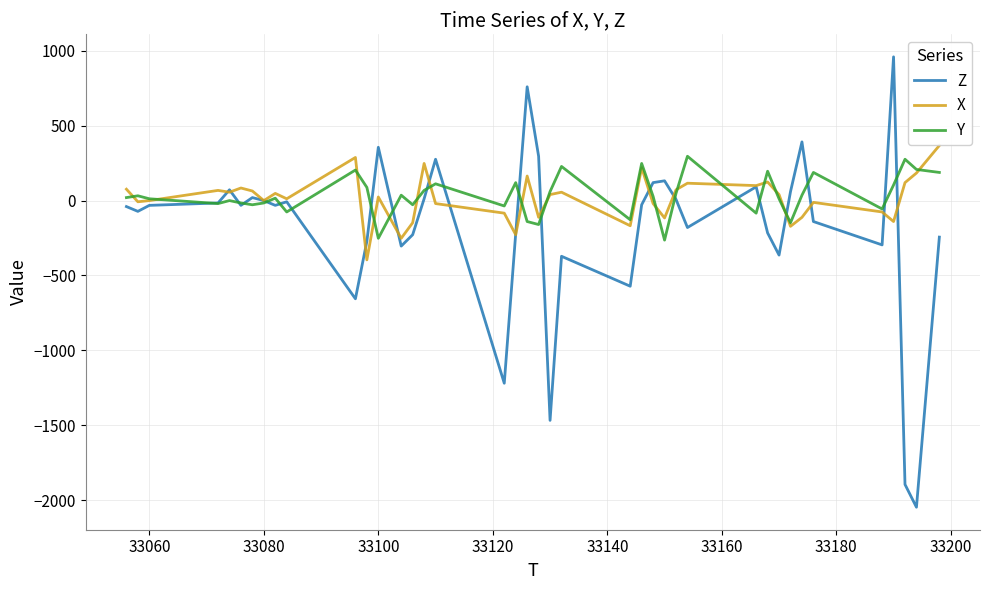

Which series has the widest spread of values?

Z